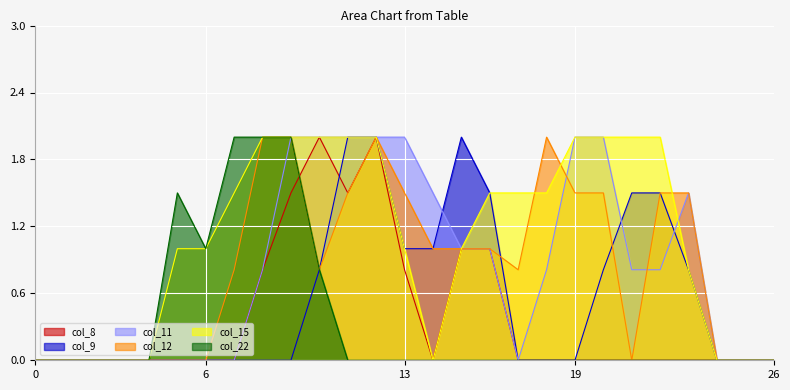

What is the value of the col_8 point at the 12th from the left?

1.5